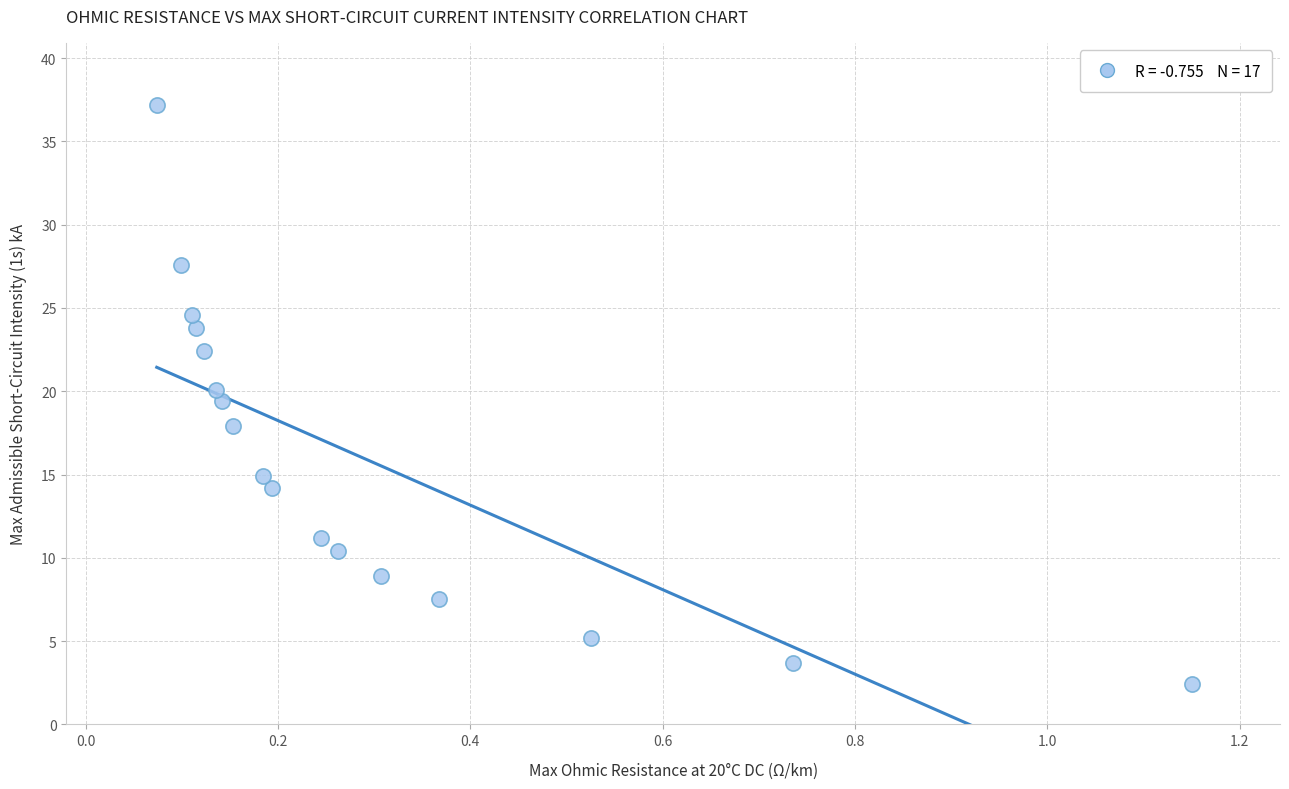

What is the range of X values (max minus min)?

1.1